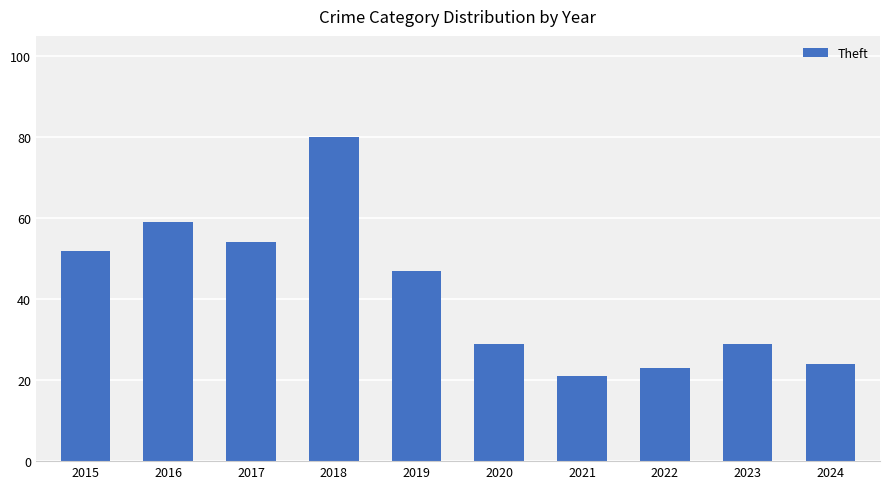

What is the smallest value displayed?

21